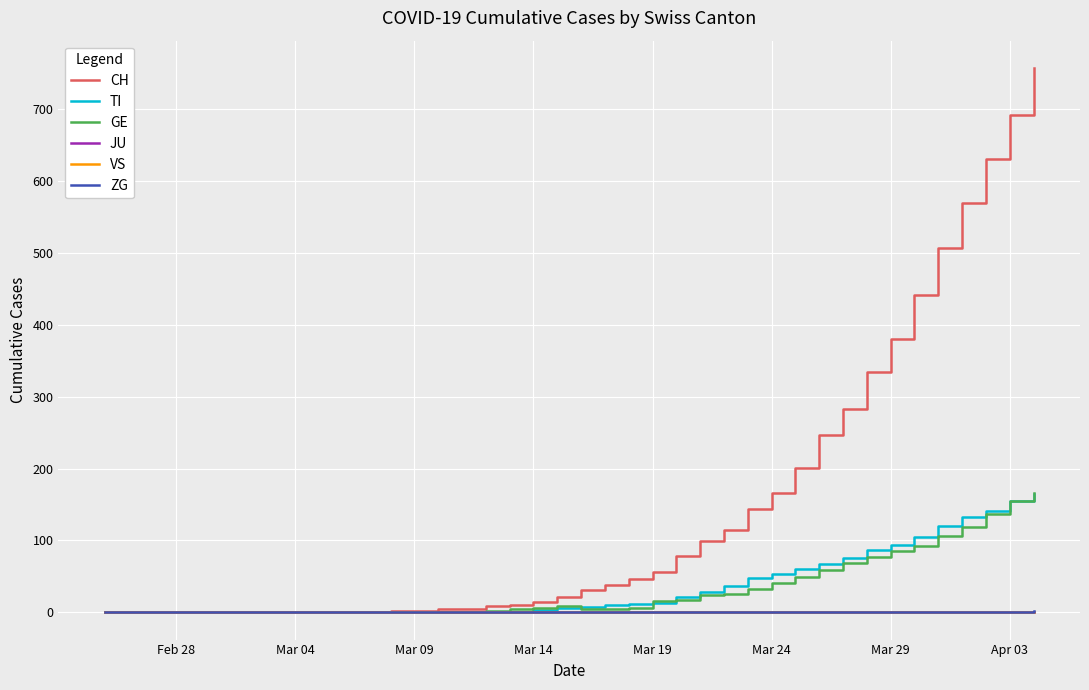

Which series has the widest spread of values?

CH